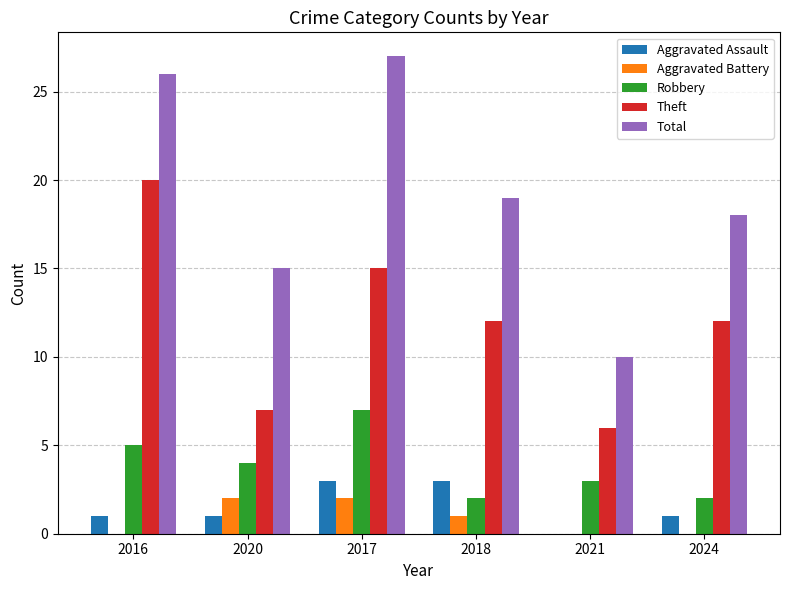

What is the highest value of the Total series?

27